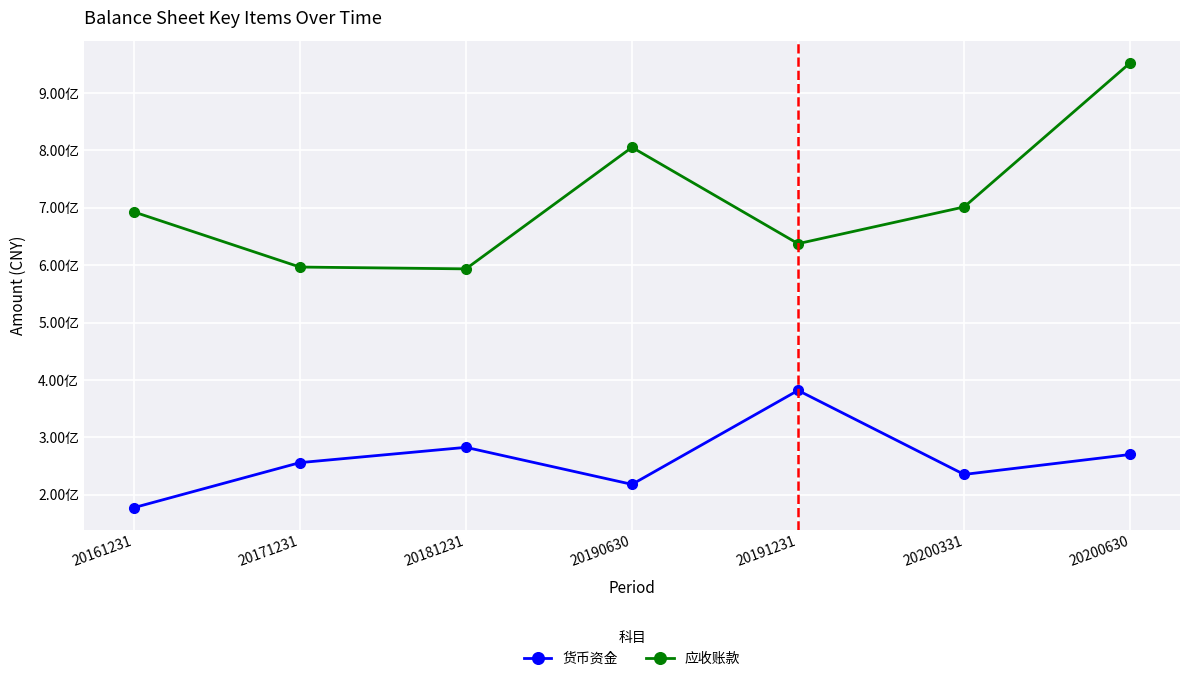

Which series has the largest total across all categories?

应收账款